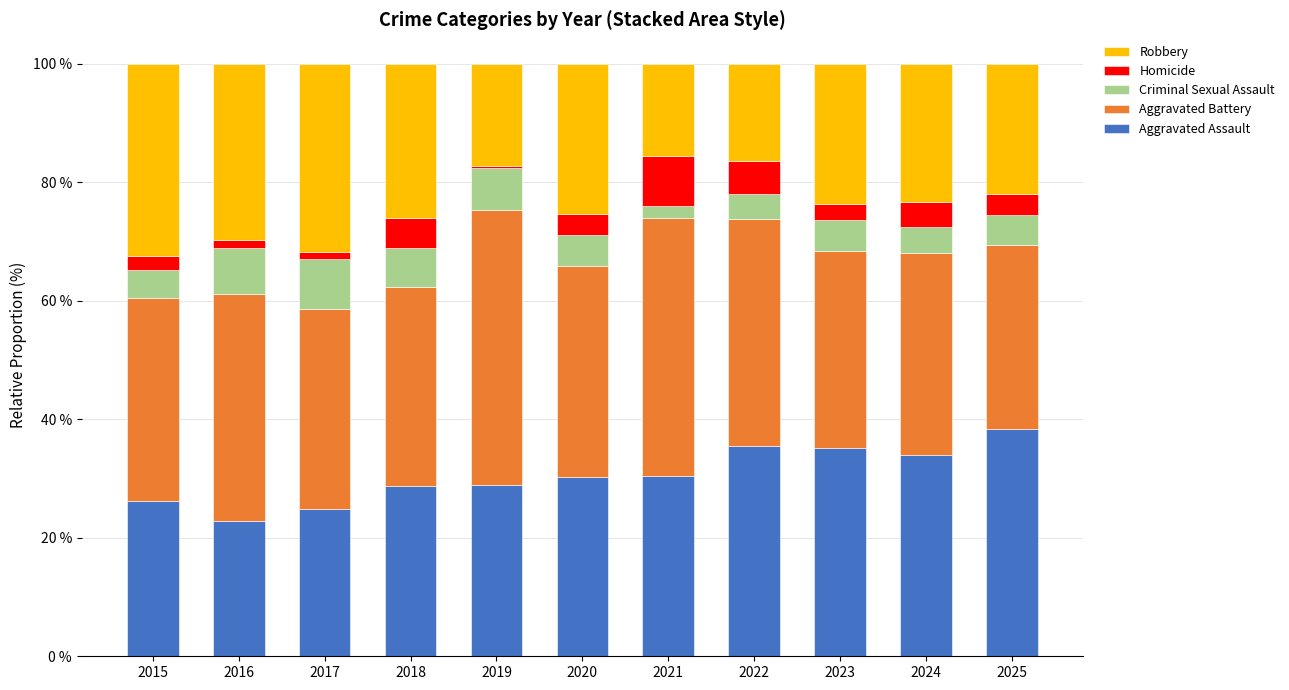

What is the average value of the Aggravated Assault series?

30.5